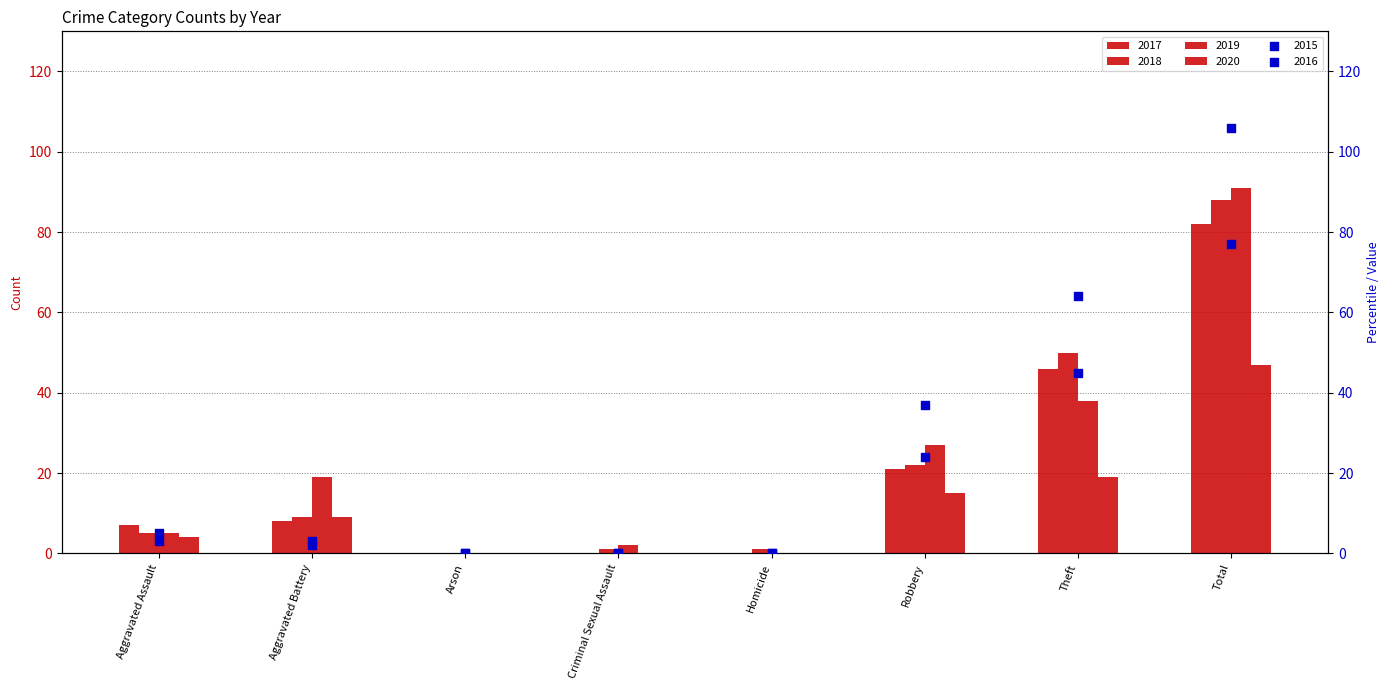

At how many categories does at least one series exceed 42?

2